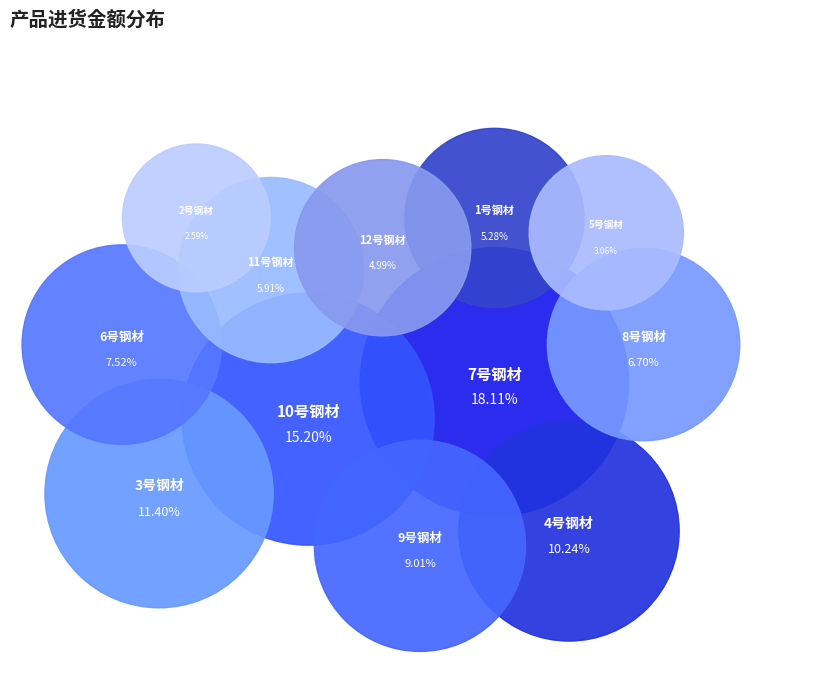

How many slices are in this pie chart?

12